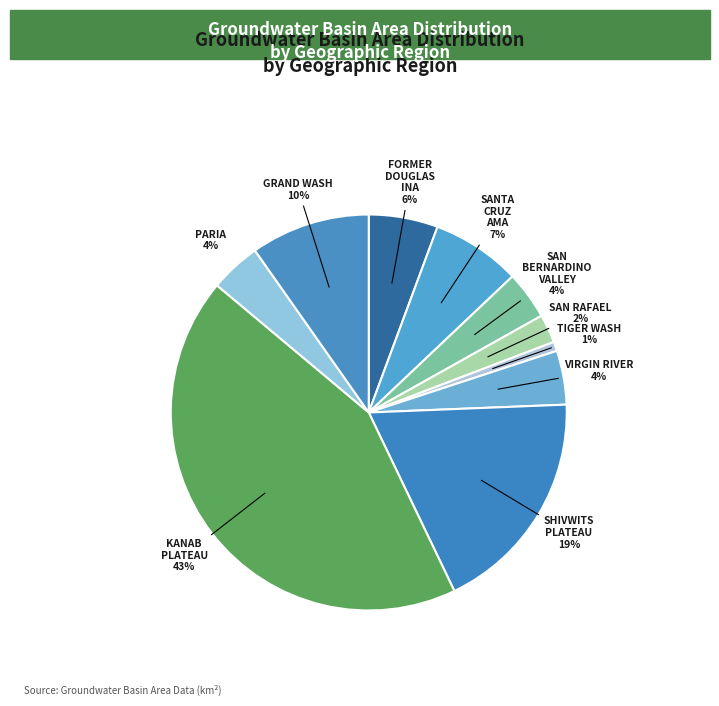

Approximately how many times larger is the value at KANAB PLATEAU compared to SHIVWITS PLATEAU?

2.3